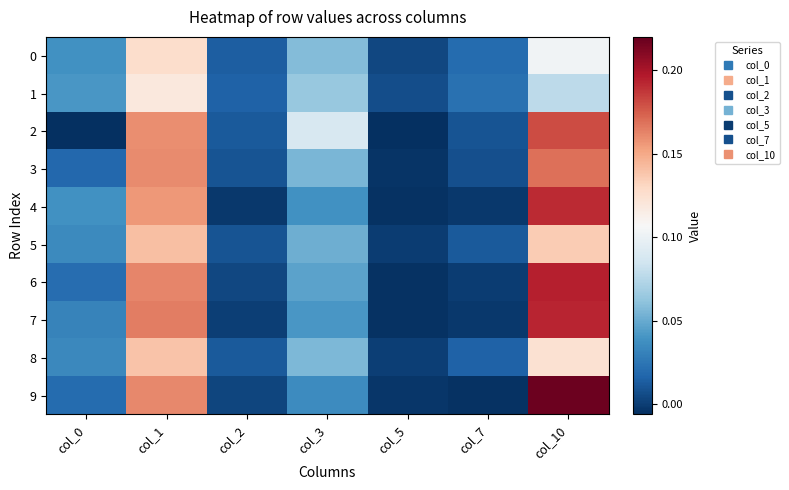

Rank the series at col_10 from lowest to highest value.

1, 0, 8, 5, 3, 2, 4, 7, 6, 9